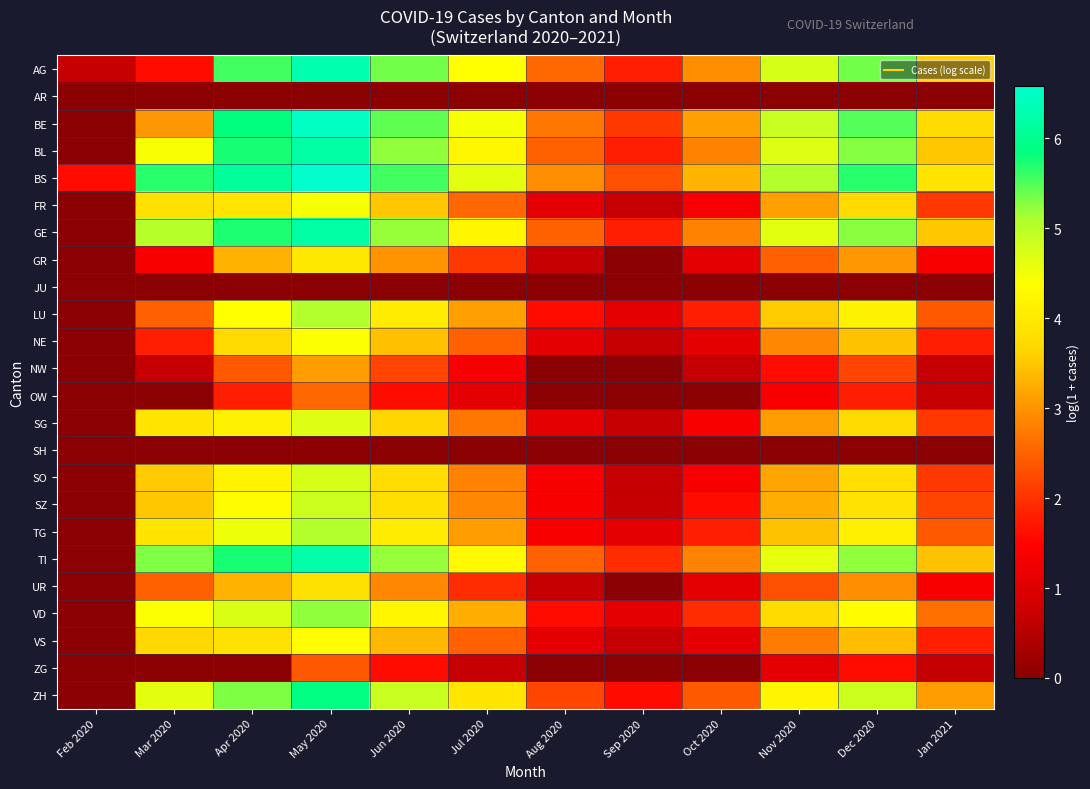

Which has a higher value, Mar 2020 or Sep 2020?

Sep 2020